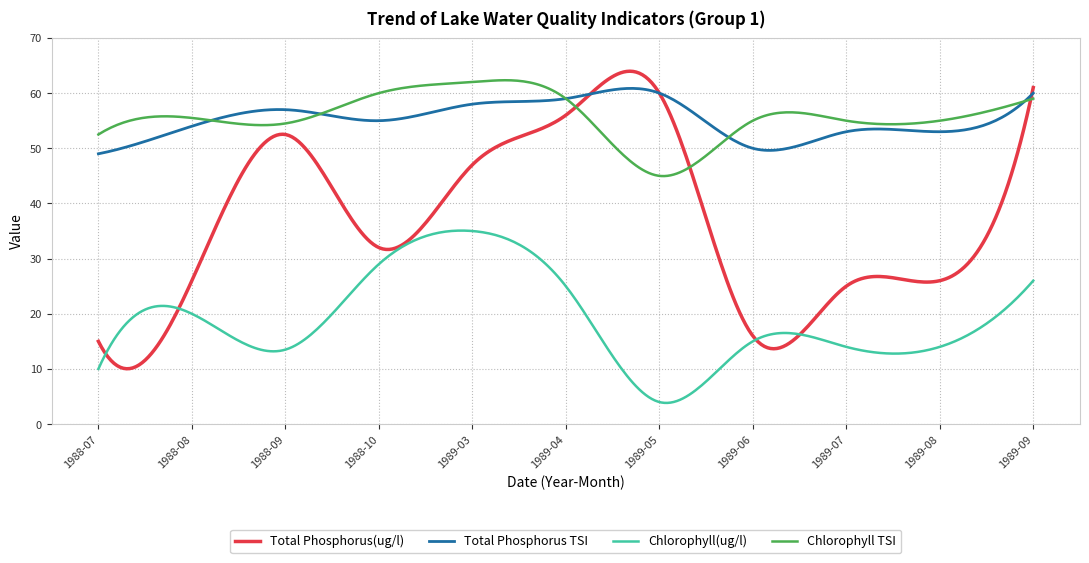

Which series has the widest spread of values?

Total Phosphorus(ug/l)